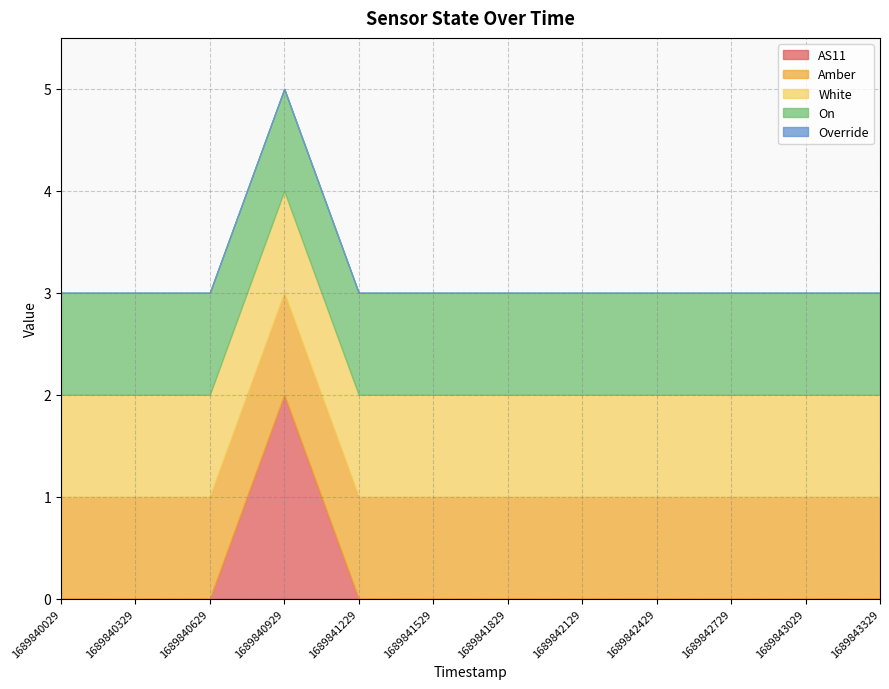

True or false: Amber and On intersect in this chart.

False